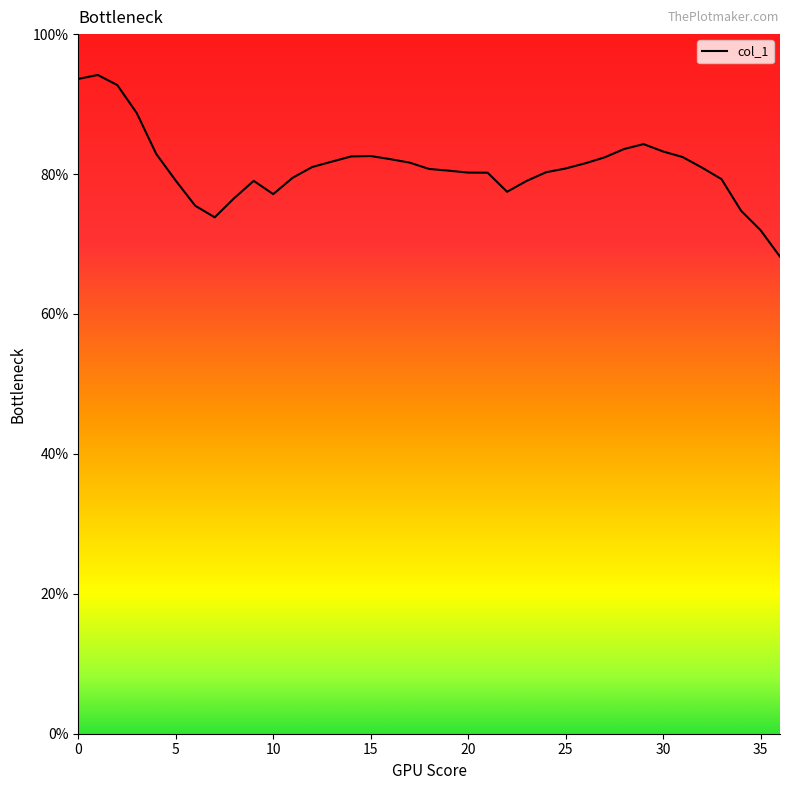

What is the difference between the maximum and minimum values?

26.0